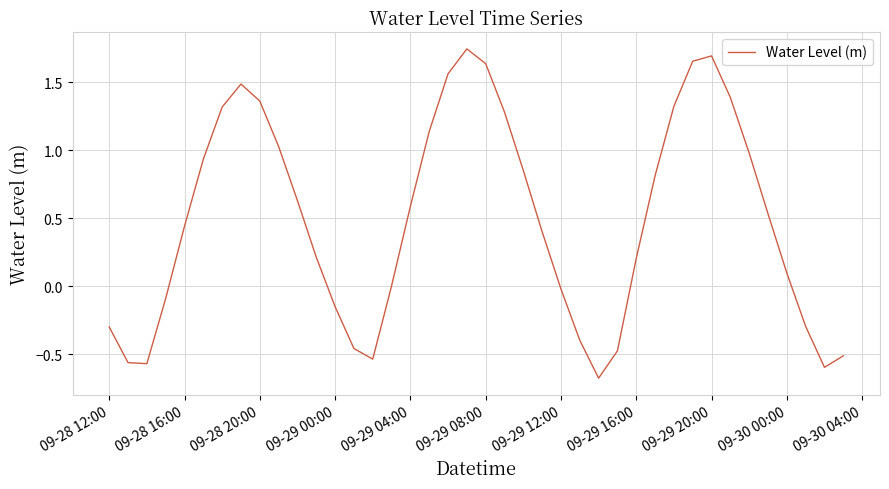

True or false: the data has more than 1 interior local peaks.

True